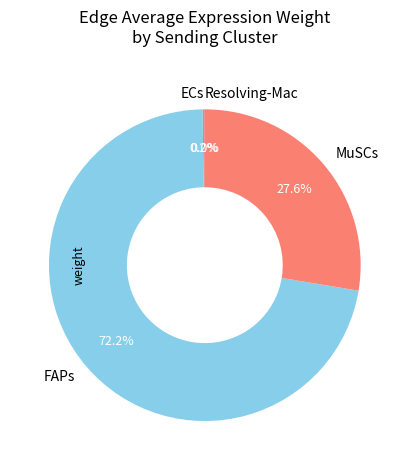

Does FAPs account for over 50% of the chart?

Yes